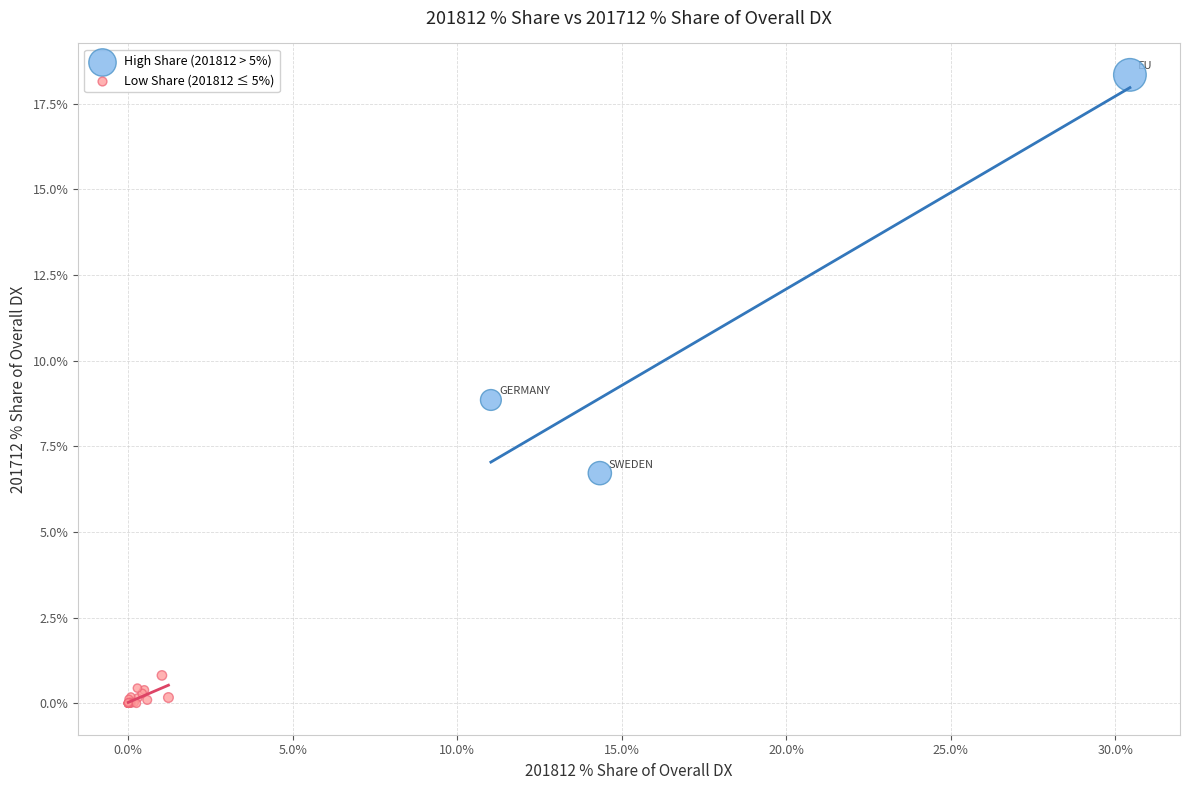

Which series has the widest spread of Y values?

High Share (201812 > 5%)